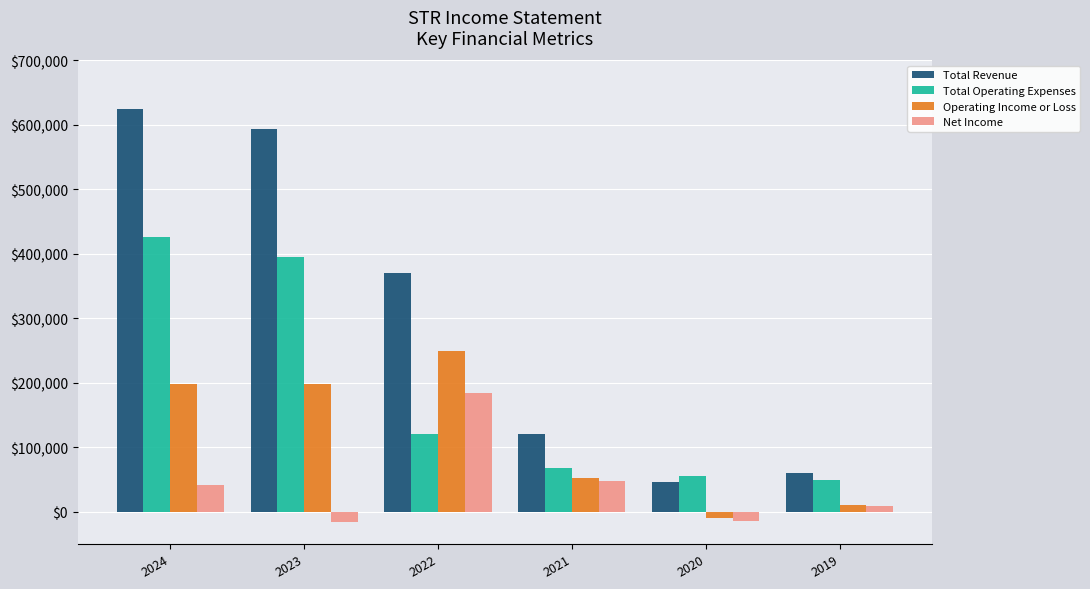

Rank the series by their maximum value, from lowest to highest.

Net Income, Operating Income or Loss, Total Operating Expenses, Total Revenue